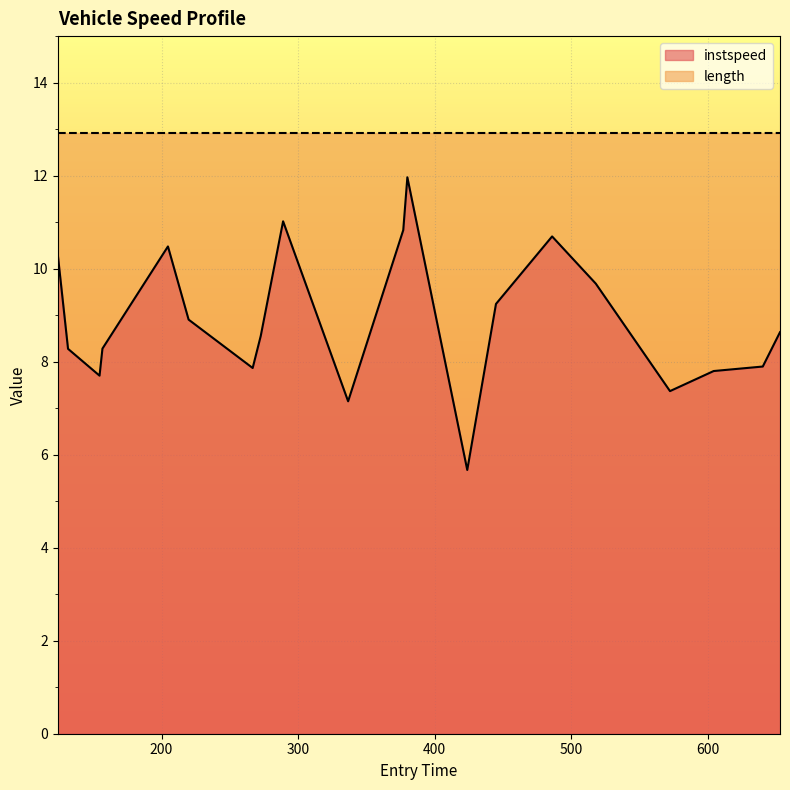

What is the difference between the second highest and minimum values?

5.3